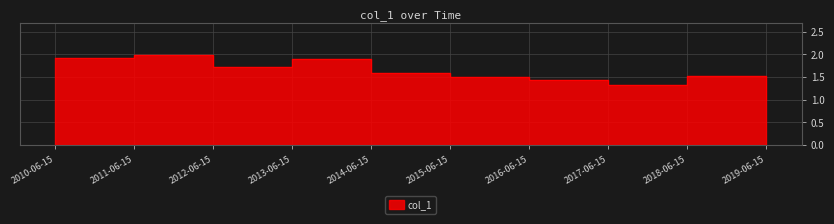

What is the greatest value displayed?

2.0